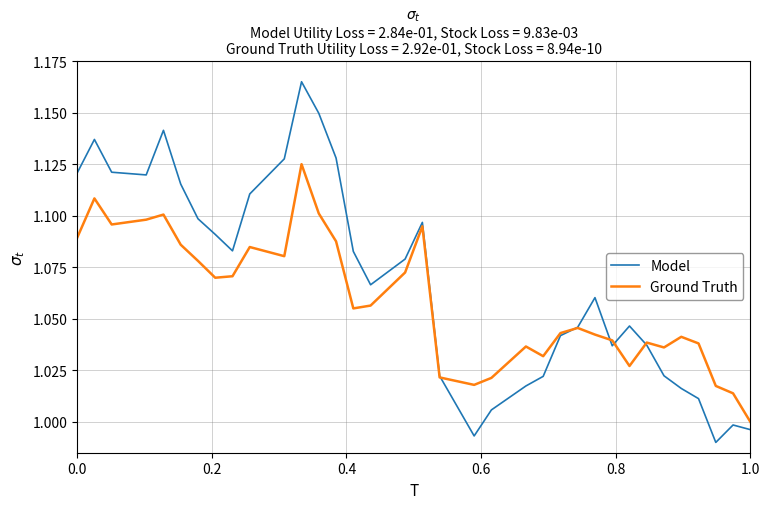

Which series has the largest total across all categories?

Model